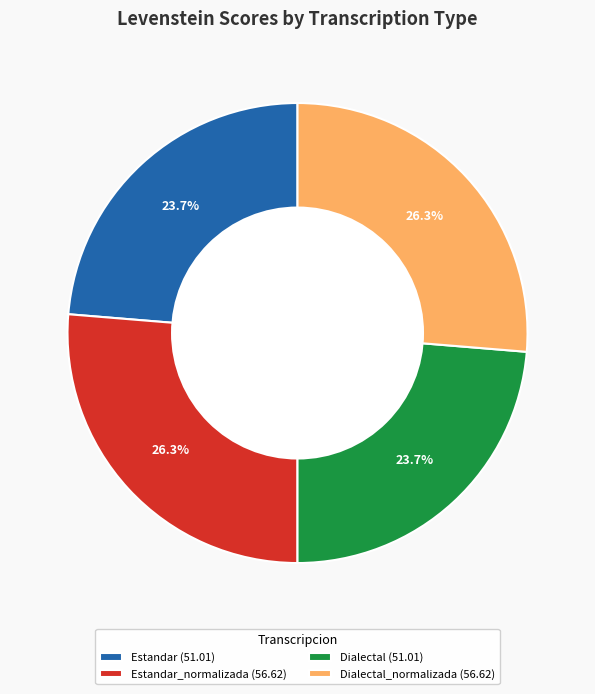

Between Estandar (51.01) and Dialectal_normalizada (56.62), which is larger?

Dialectal_normalizada (56.62)